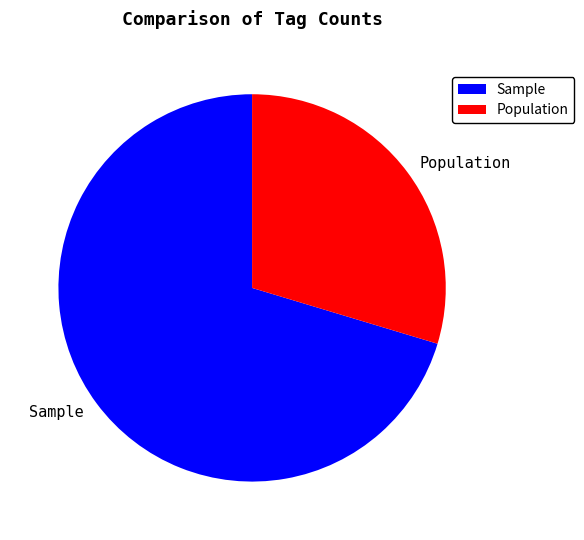

Do Population and Sample together represent more than half of the pie?

Yes